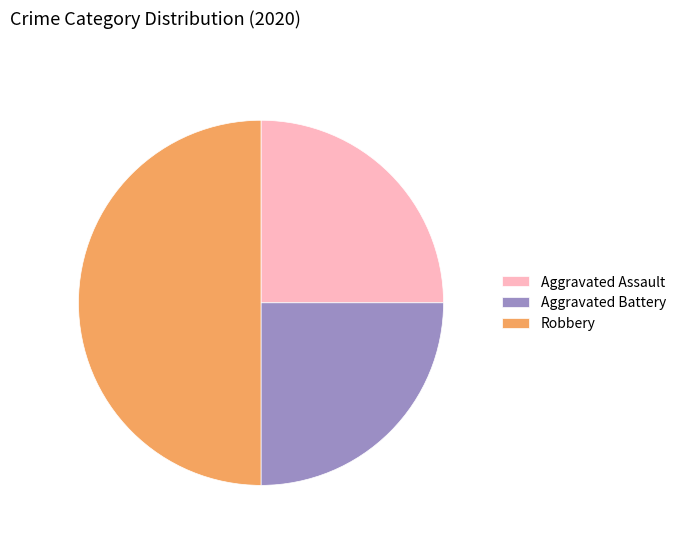

The Aggravated Battery slice represents 25% of the pie. True or false?

True